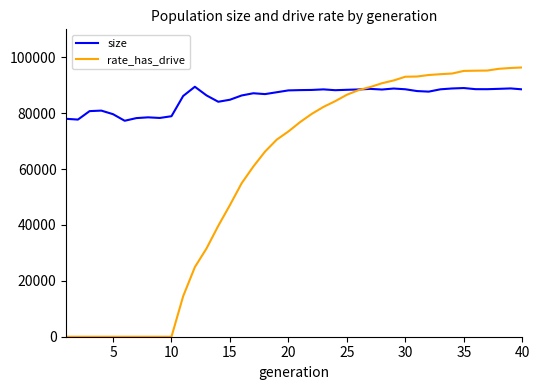

Rank the series by their average value, from lowest to highest.

rate_has_drive, size